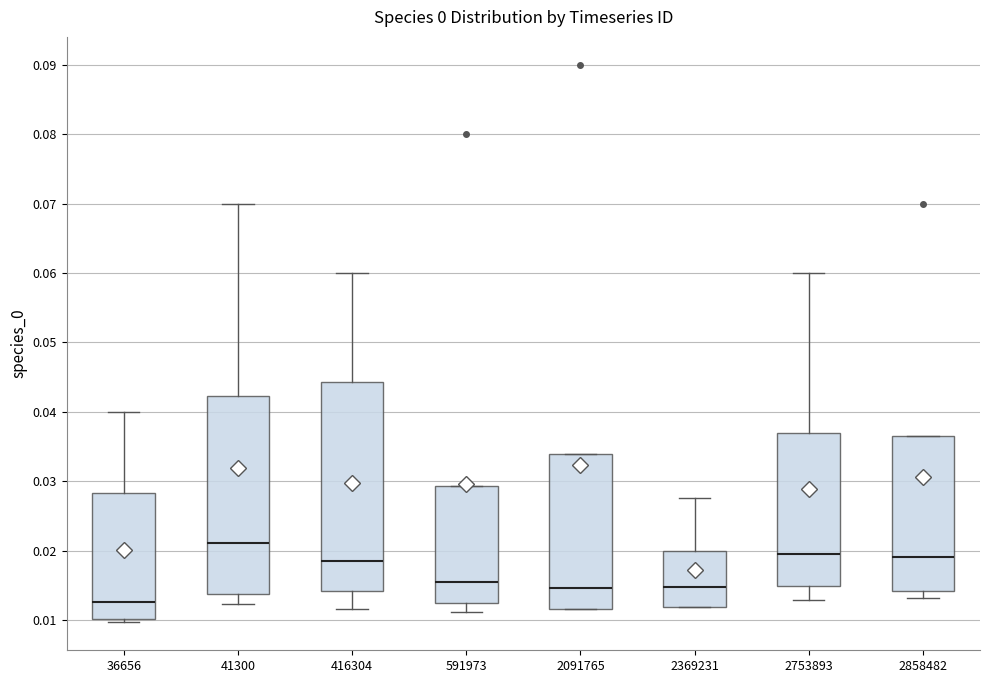

Comparing the boxes themselves (not the whiskers), which one is the tallest?

416304